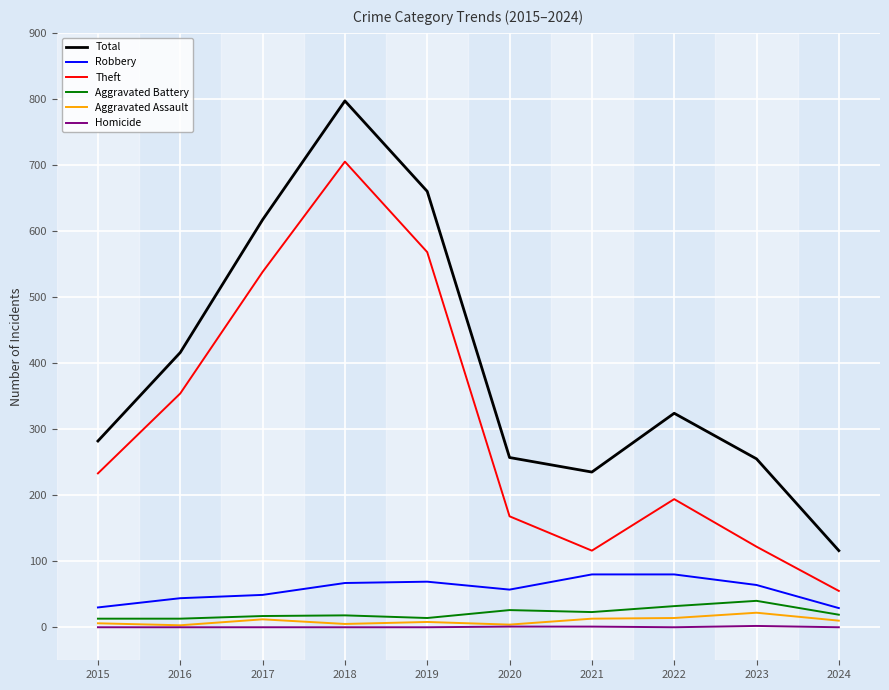

What is the sum of all Aggravated Assault values?

97